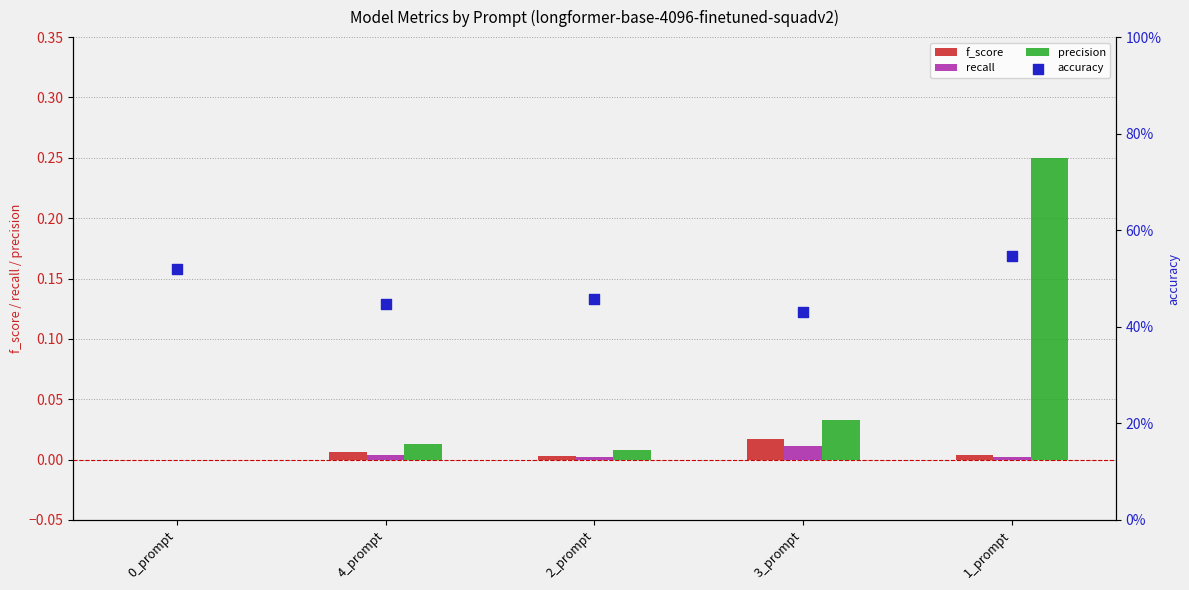

Which series contains the lowest Y value?

f_score